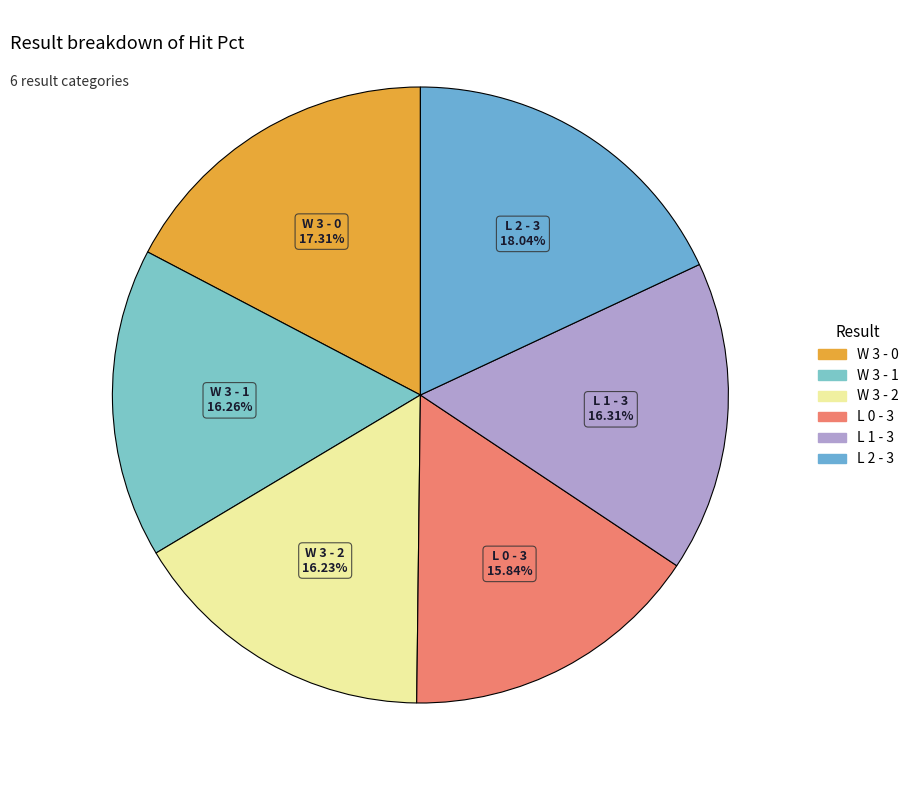

Which slice is the largest?

L 2 - 3